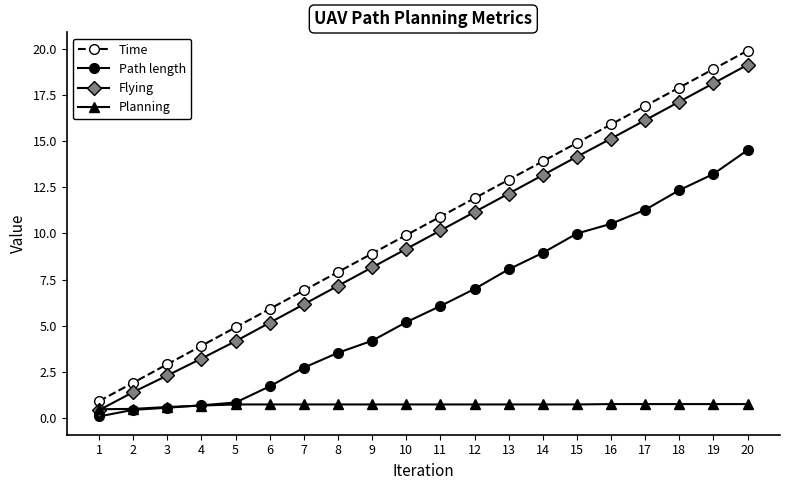

What is the approximate value of Planning at 10?

0.7